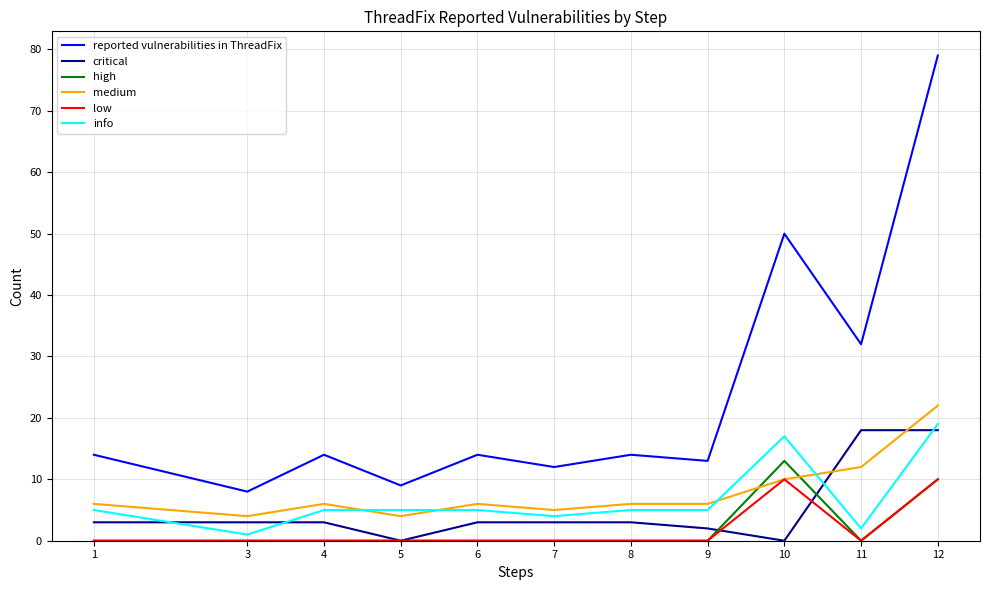

Between 9 and 12, which series saw the biggest shift?

reported vulnerabilities in ThreadFix